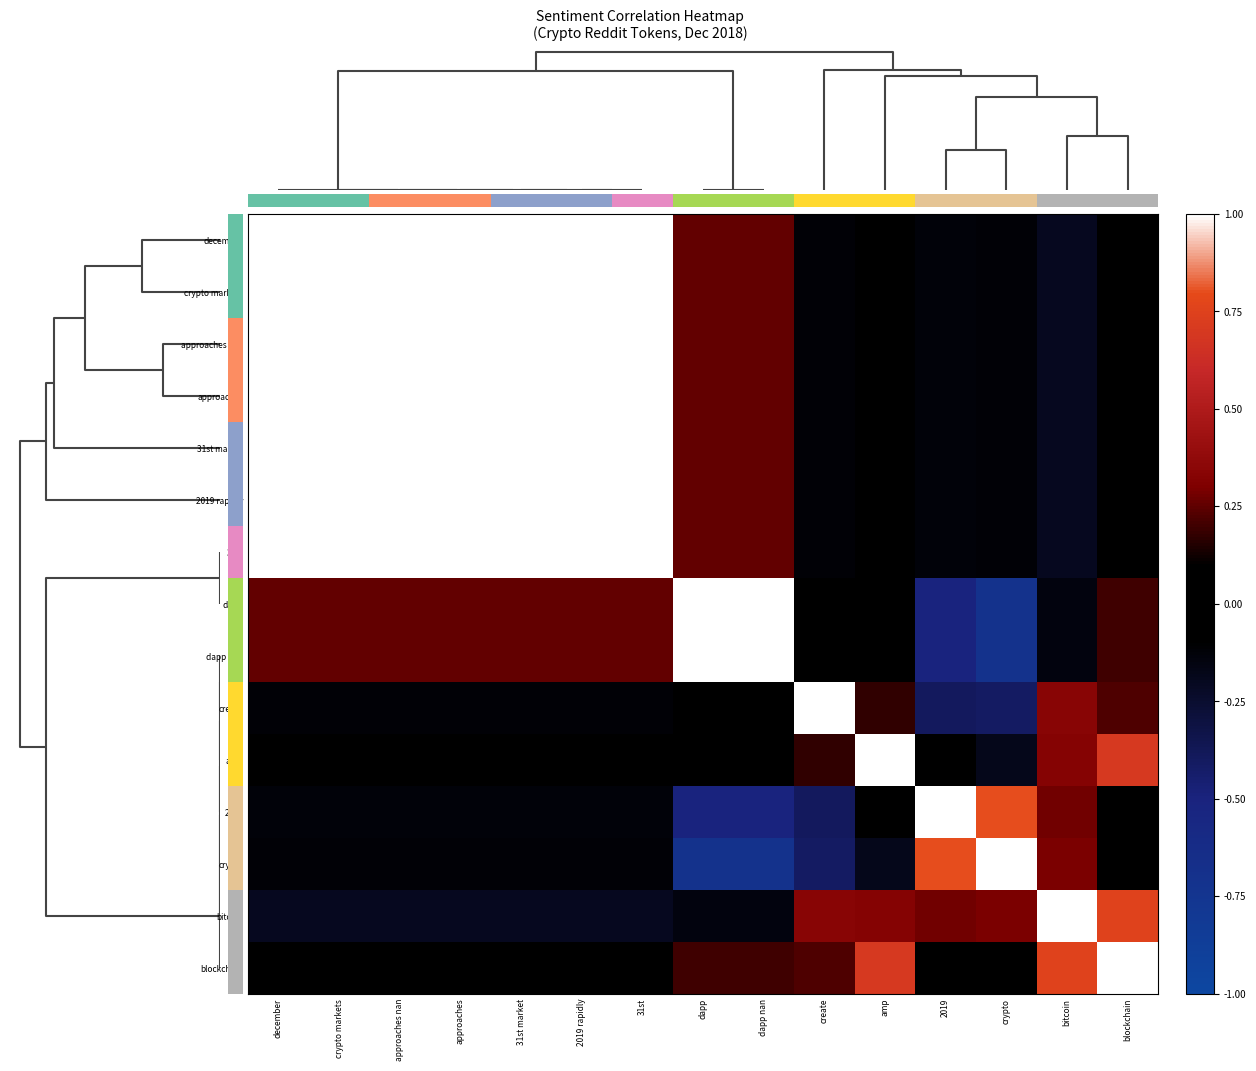

What is the highest value of the 2019 rapidly series?

1.0